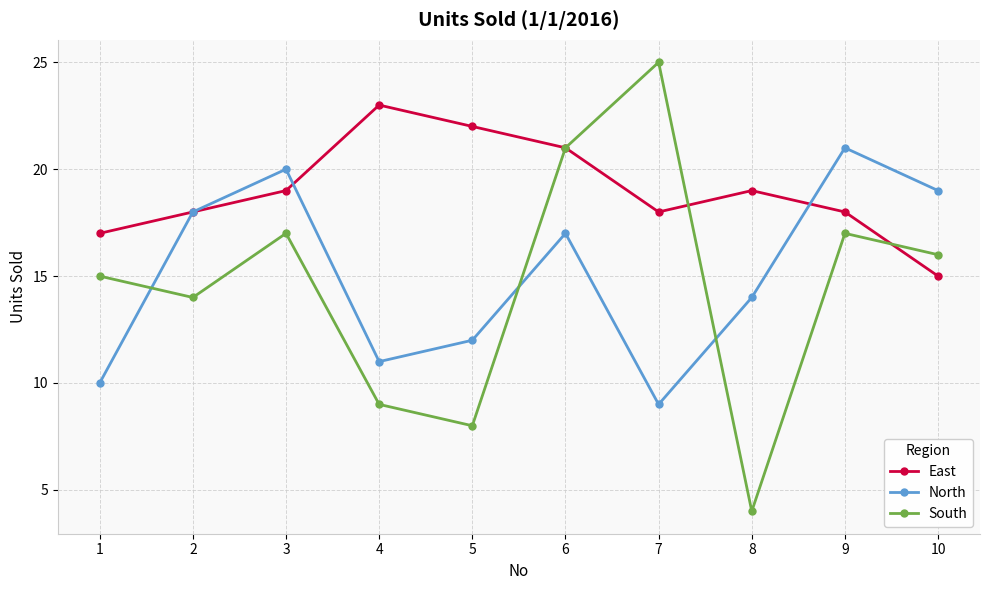

At which label is North closest to 15?

8